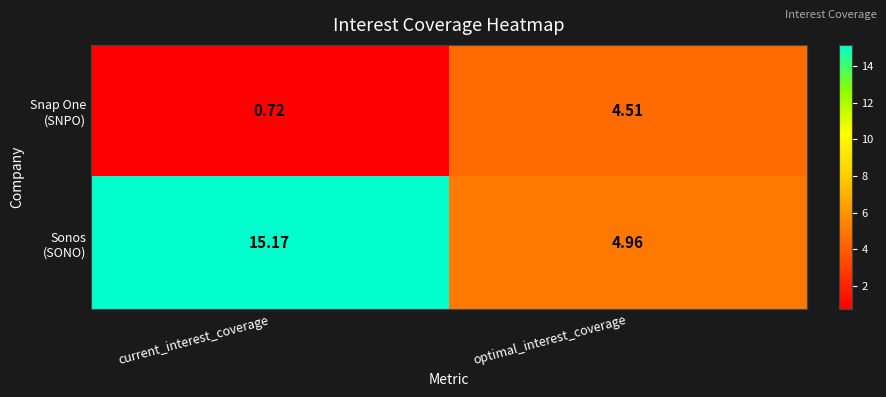

At which category is the sum across all series the highest?

current_interest_coverage